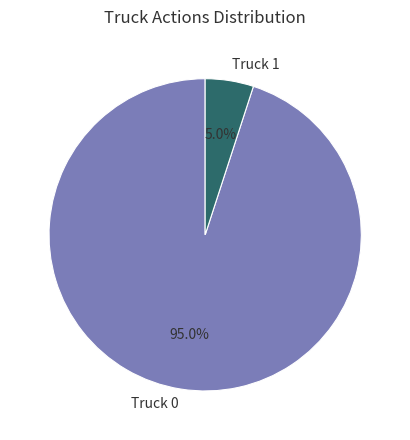

Do Truck 1 and Truck 0 together represent more than half of the pie?

Yes